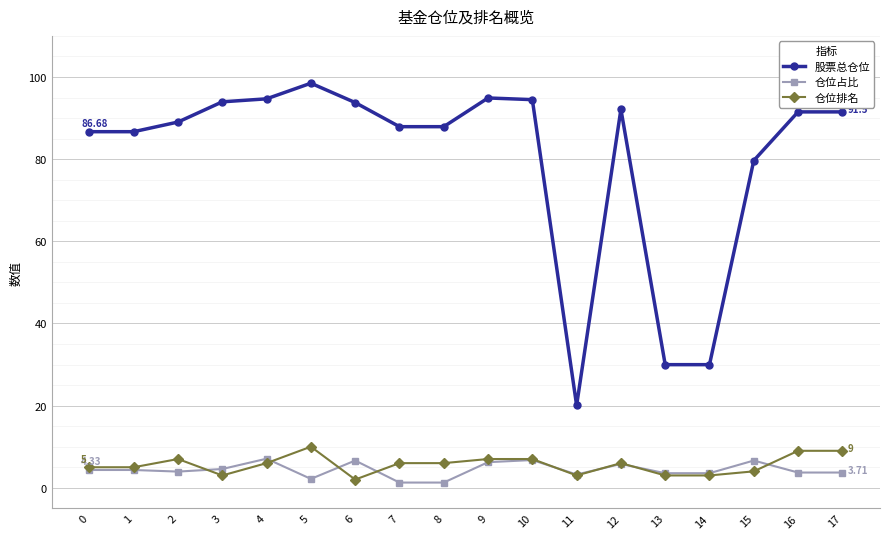

Which series has the largest total across all categories?

股票总仓位